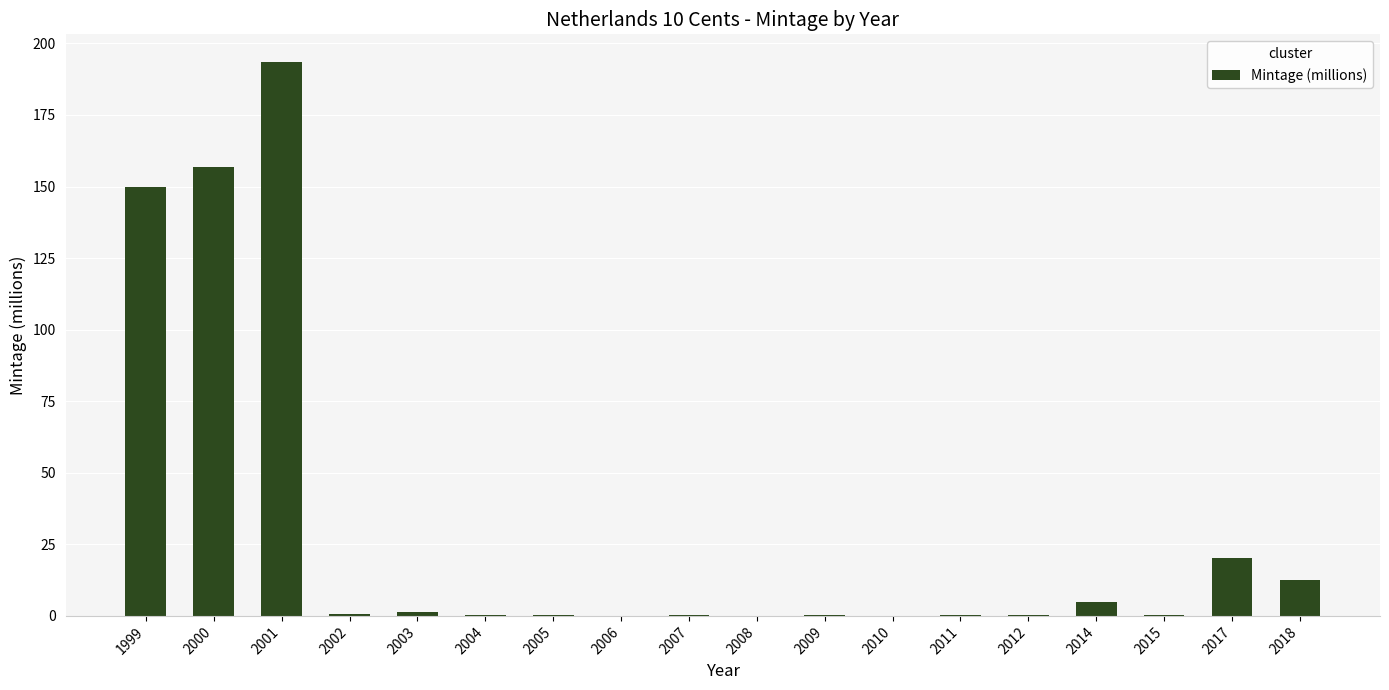

What is the sum of all values?

541.7